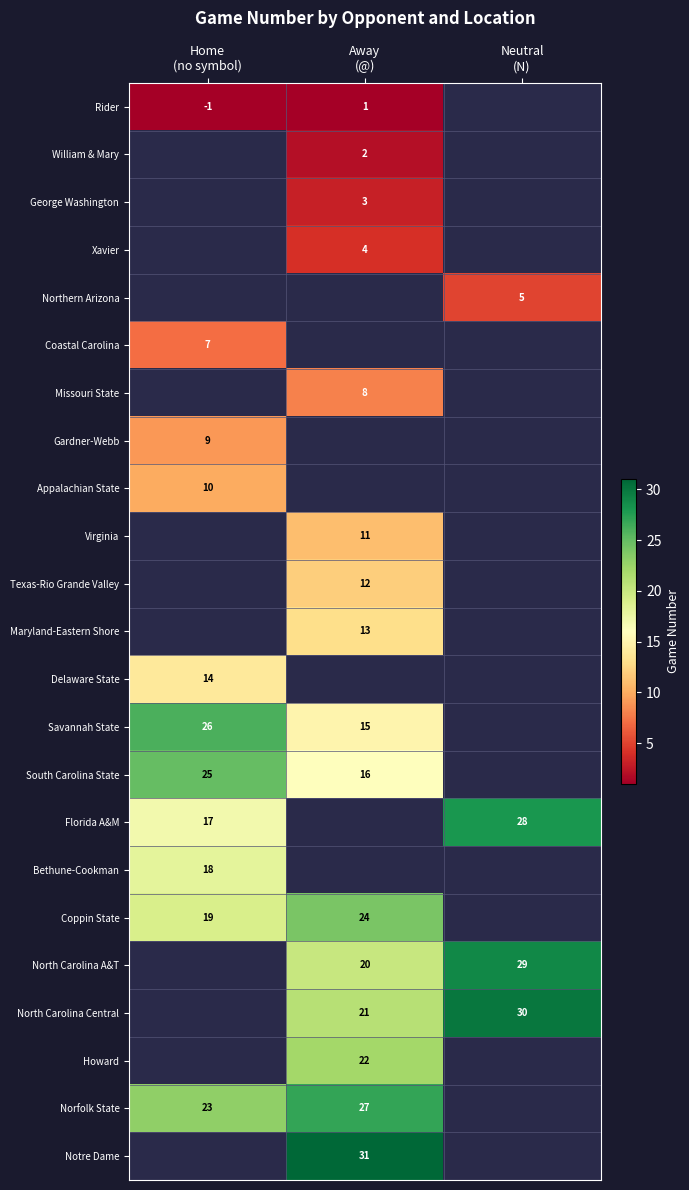

True or false: North Carolina Central has a value of 35 at Away (@).

False